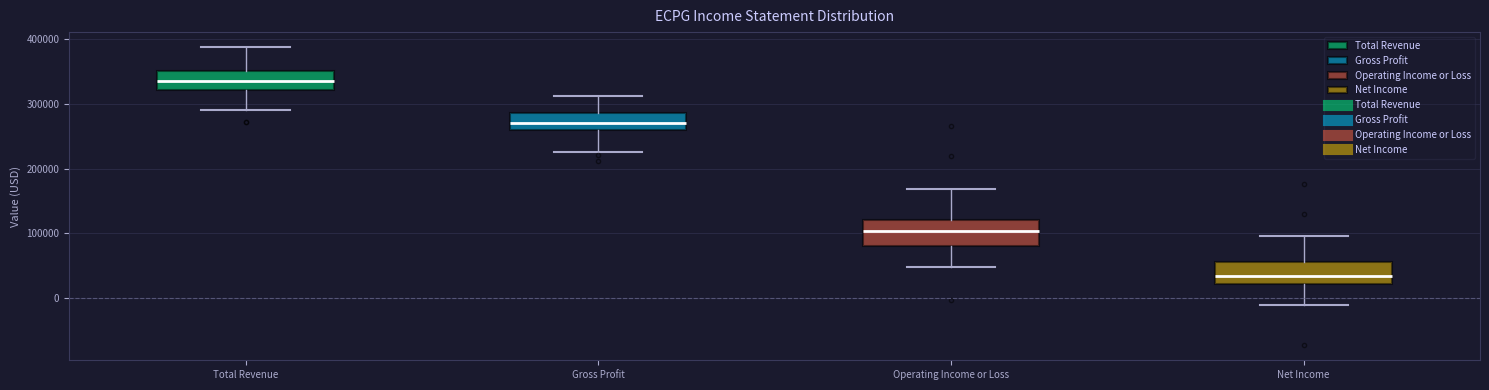

Reading left to right, transcribe this box plot: for each box, give where its median line is, the range the box spans, and where its two whiskers end, as read against the y-axis. The values are not printed on the chart, so give them approximately, as read against the axis.

Total Revenue: median 340000, box 320000 to 350000, whiskers 290000 to 390000
Gross Profit: median 270000, box 260000 to 290000, whiskers 230000 to 310000
Operating Income or Loss: median 100000, box 80000 to 120000, whiskers 50000 to 170000
Net Income: median 30000, box 20000 to 60000, whiskers -10000 to 100000